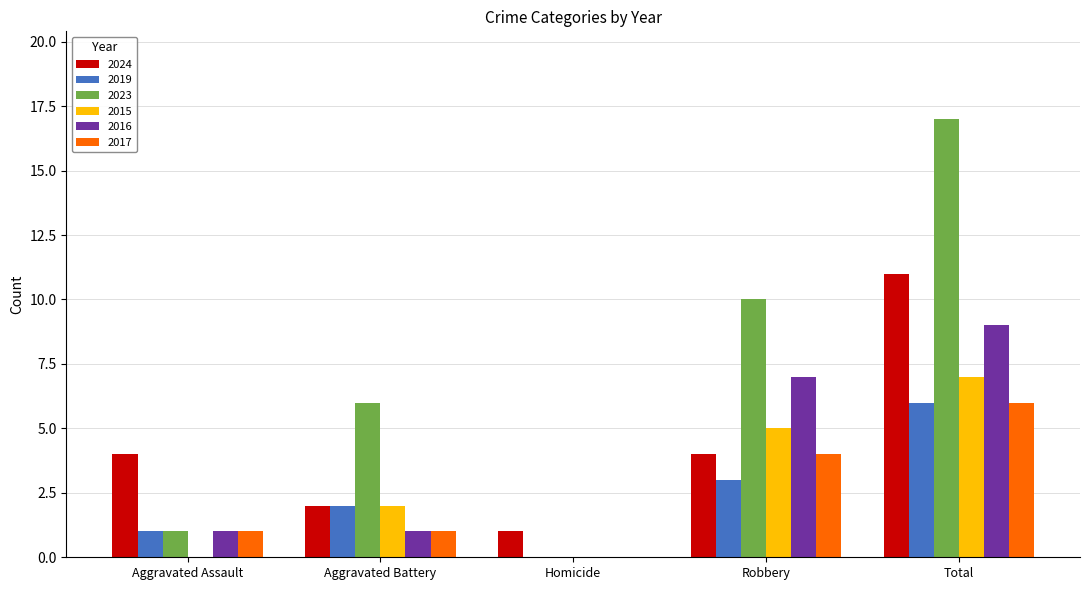

Is the value of 2019 at Robbery greater than the value of 2015 at Homicide?

Yes